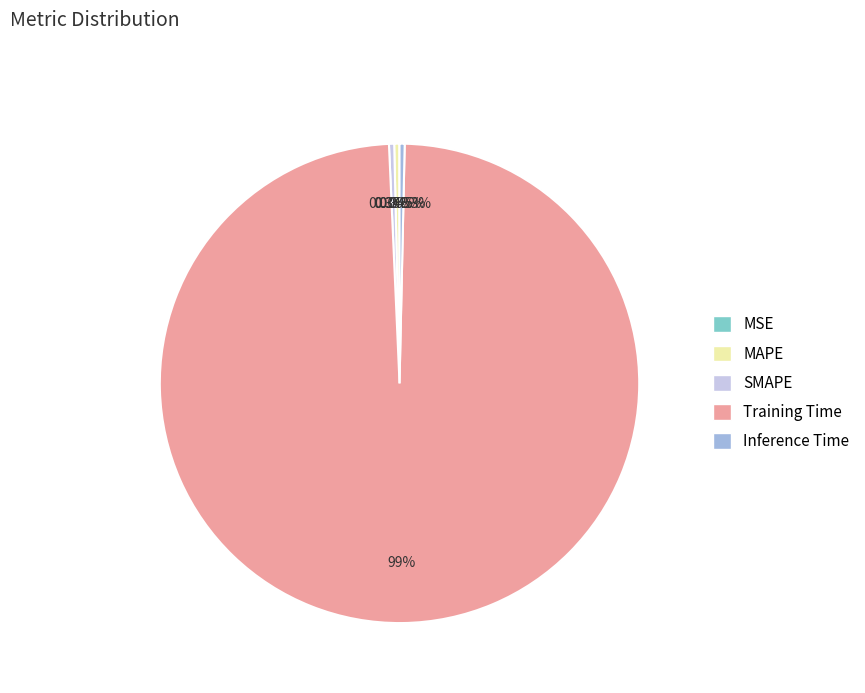

Is it true that SMAPE is 0% of the pie?

True